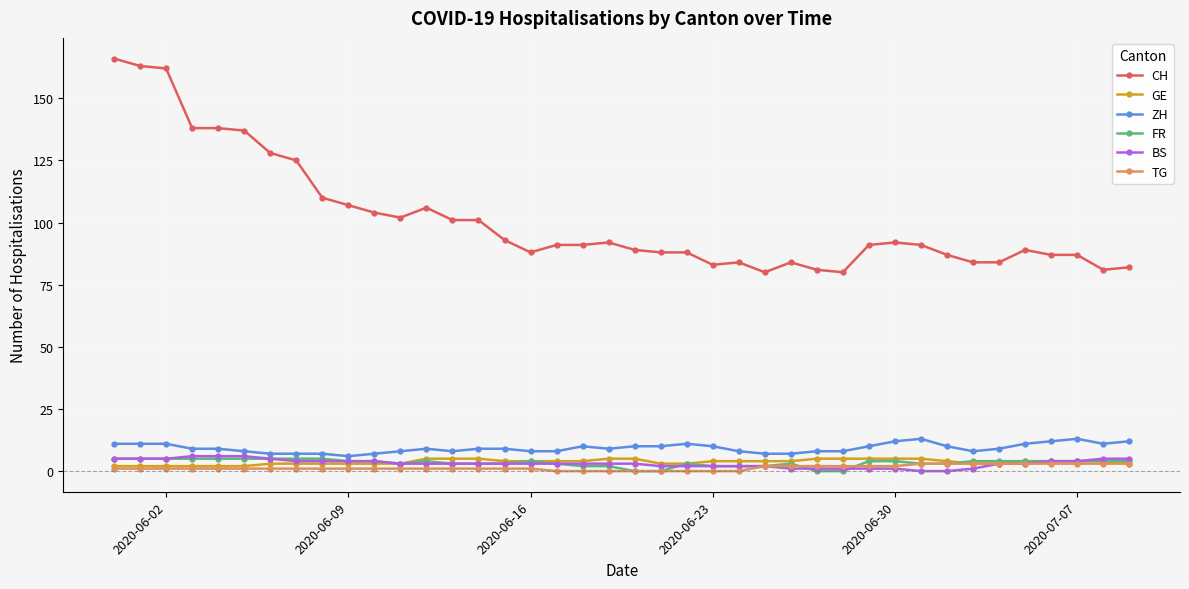

Which series has the largest total across all categories?

CH